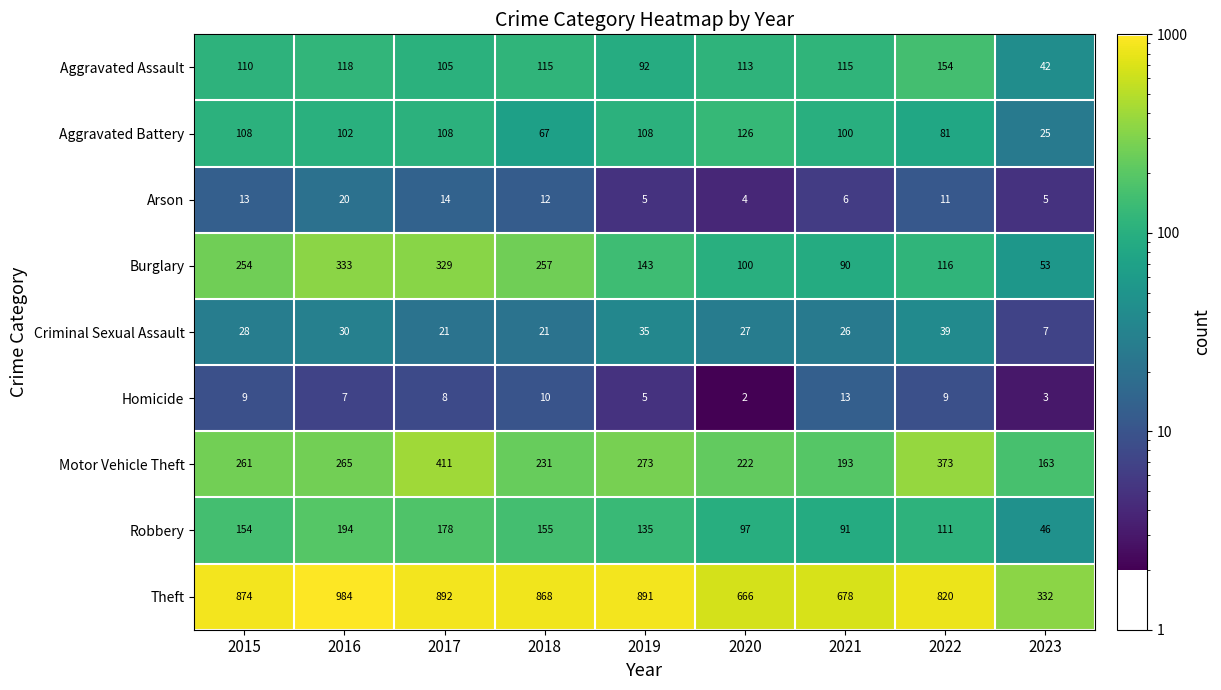

Which series has the largest total across all categories?

Theft